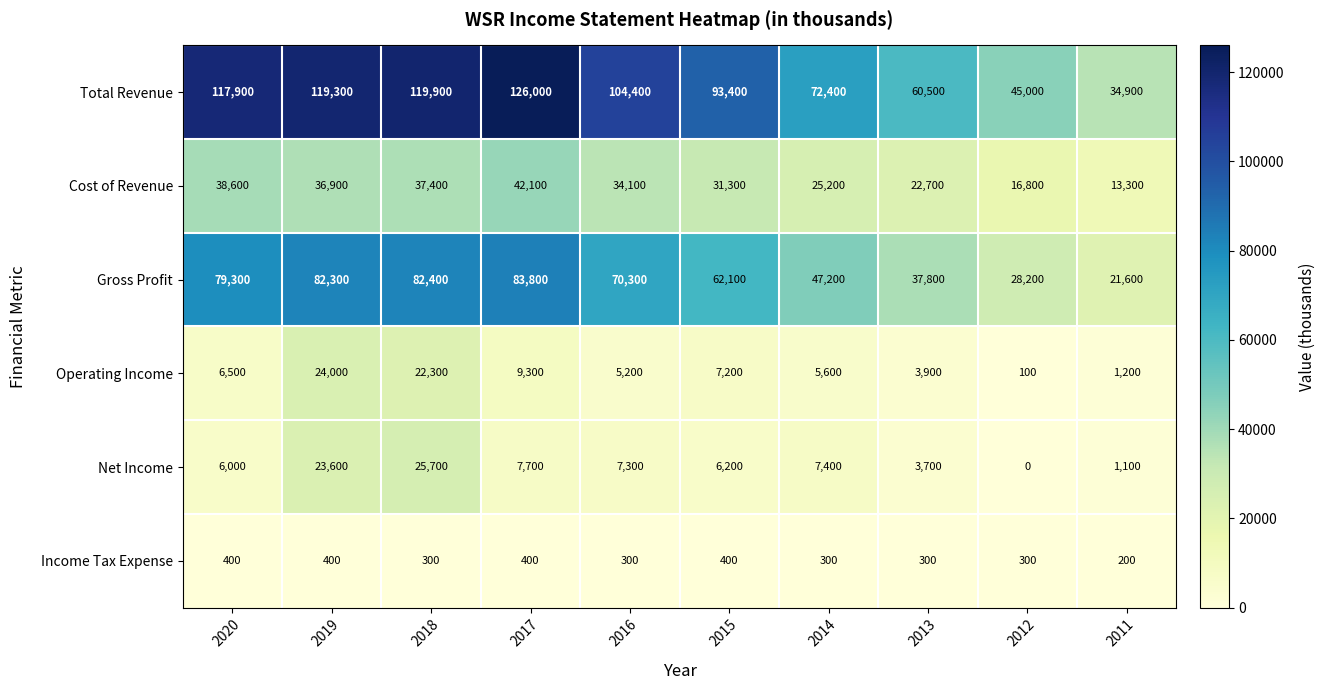

Which series changed the most between 2015 and 2011?

Total Revenue